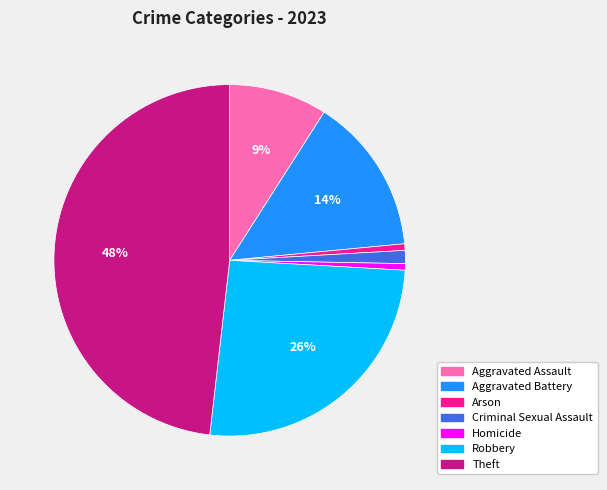

How many segments does this pie chart have?

7